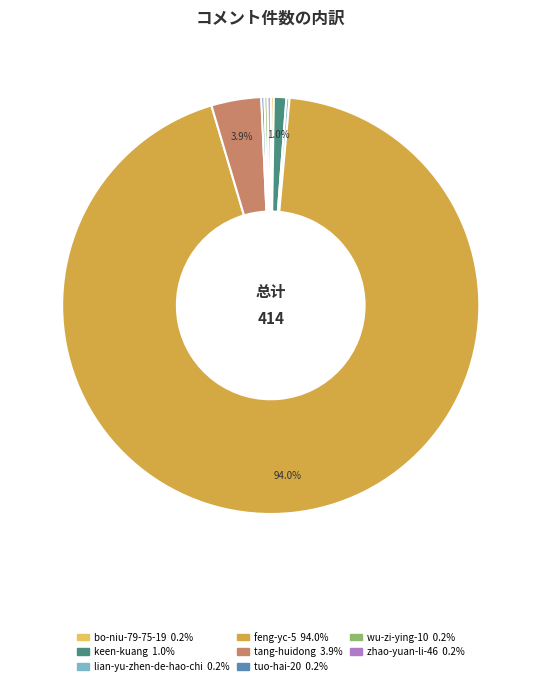

Which category accounts for the majority?

feng-yc-5